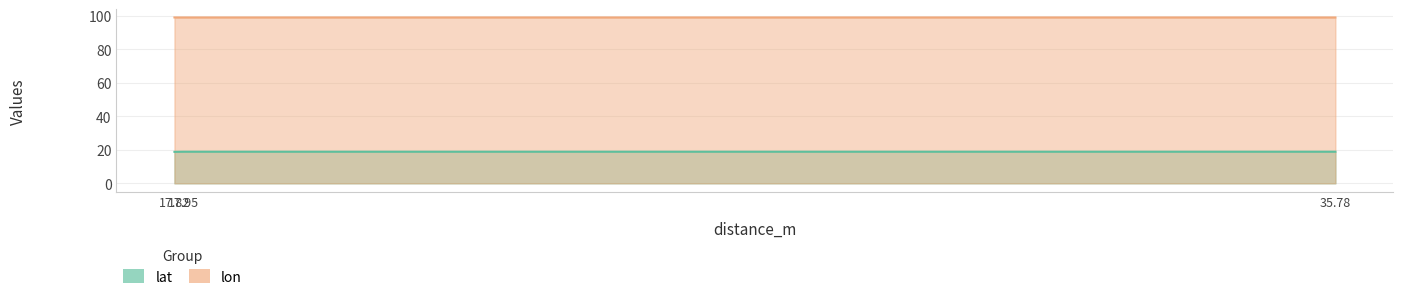

How many lines are shown in the chart?

2